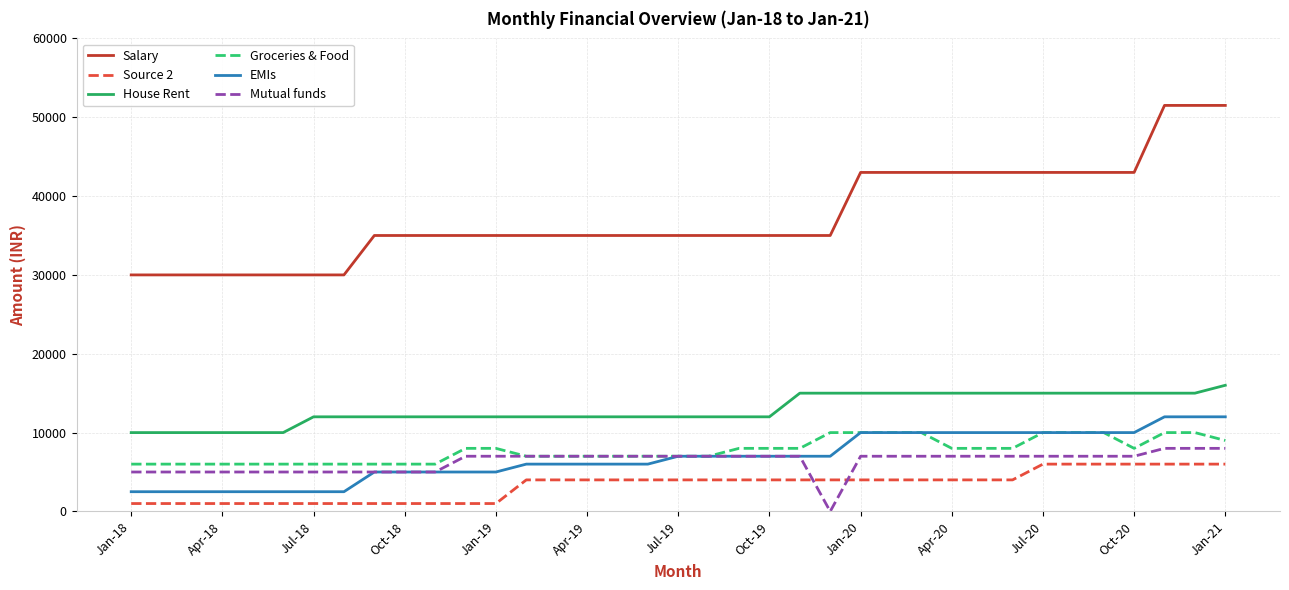

True or false: Salary and House Rent cross at least once.

False